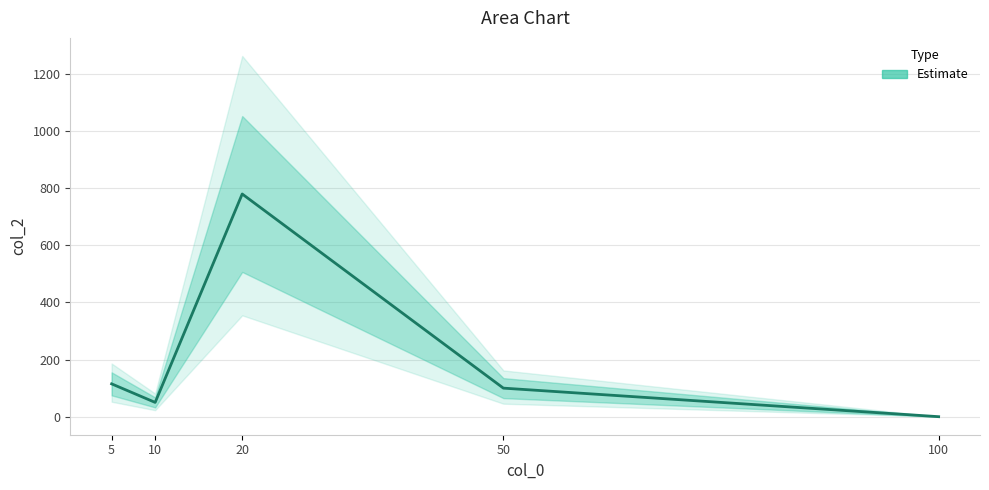

Is it true that the value at 50 is 40?

False